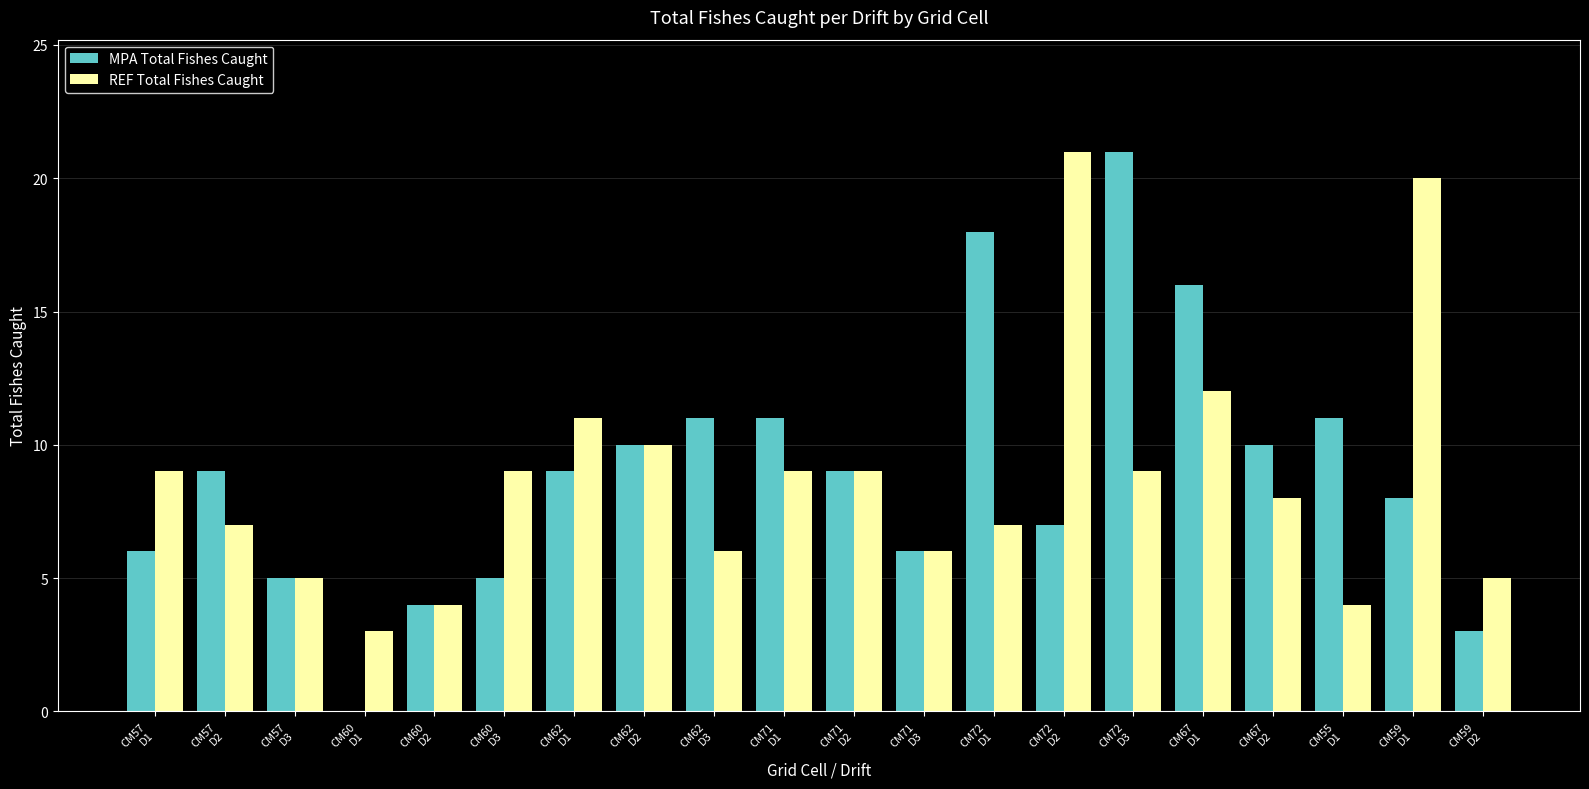

What is the sum of all MPA Total Fishes Caught values?

179